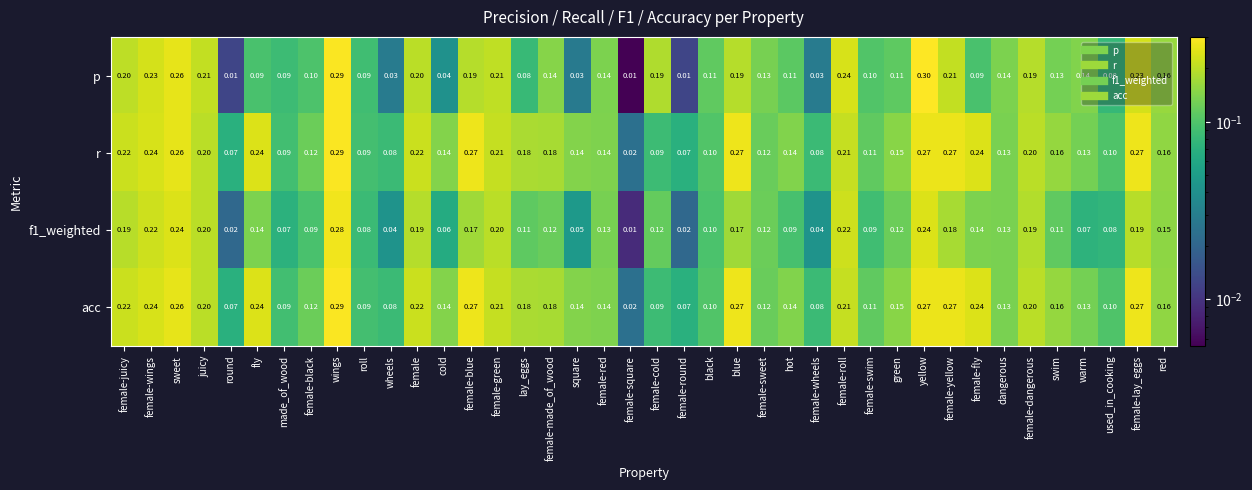

At which label does p reach its peak?

yellow